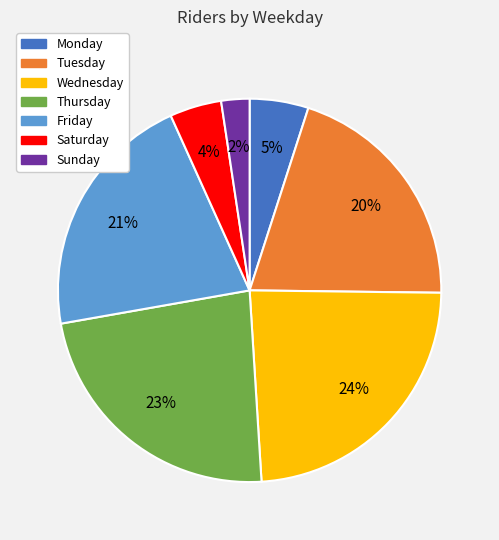

Combined, do Sunday and Friday account for over 50%?

No